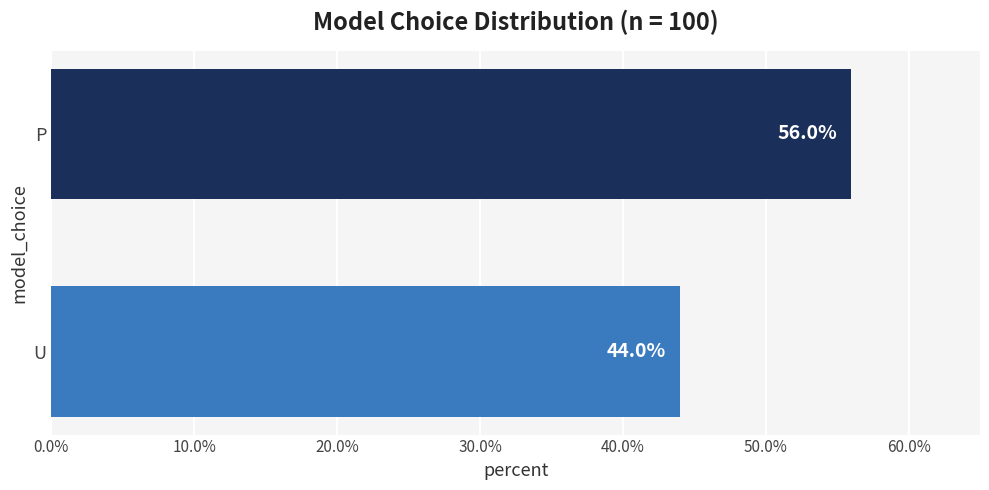

How many values are between 44 and 56?

2